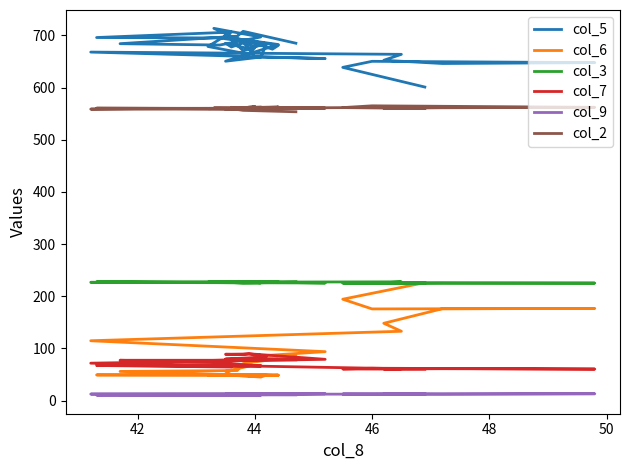

What is the highest value of the col_3 series?

228.2